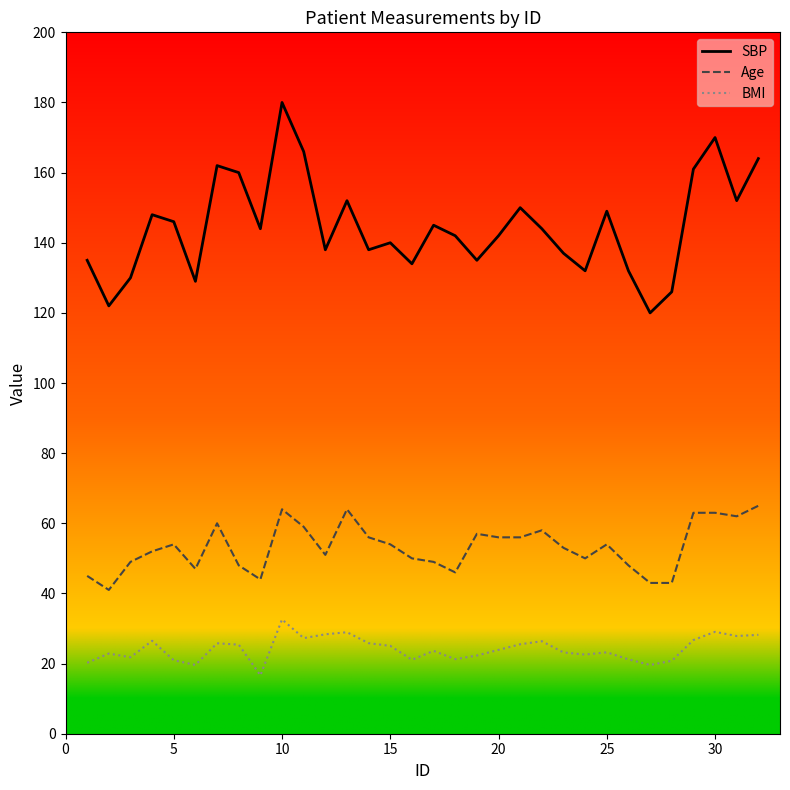

True or false: Age and BMI cross at least once.

False